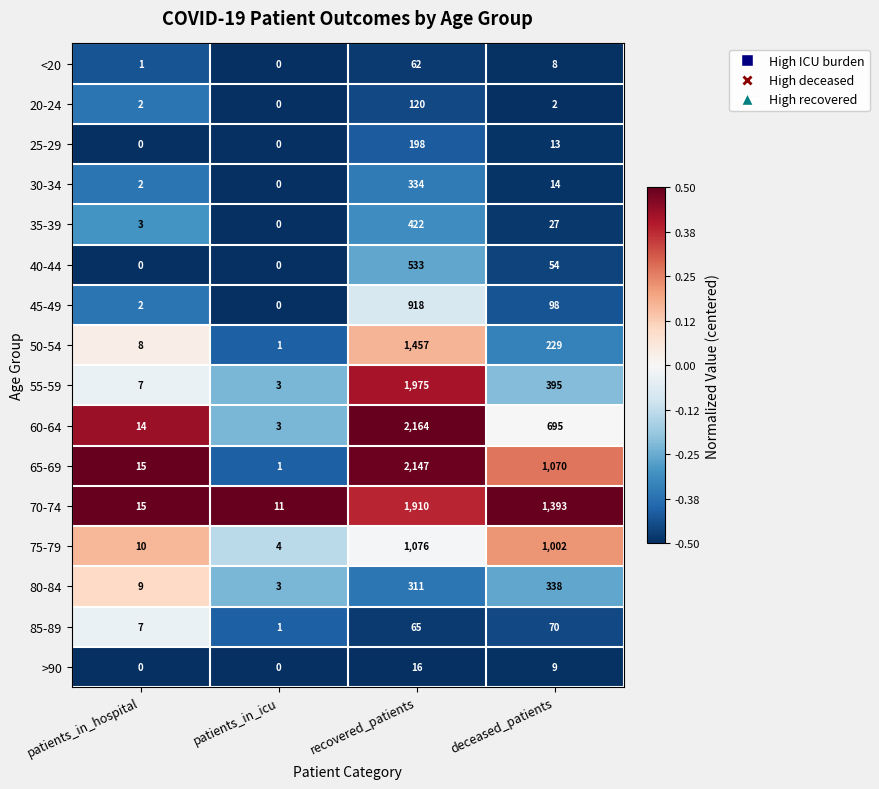

Which category has the highest value in the 20-24 series?

recovered_patients